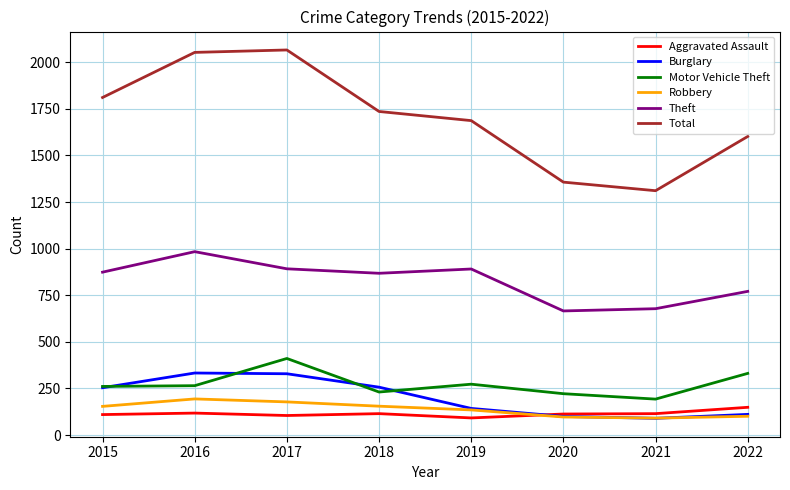

The Motor Vehicle Theft series shows 265 at 2016. True or false?

True